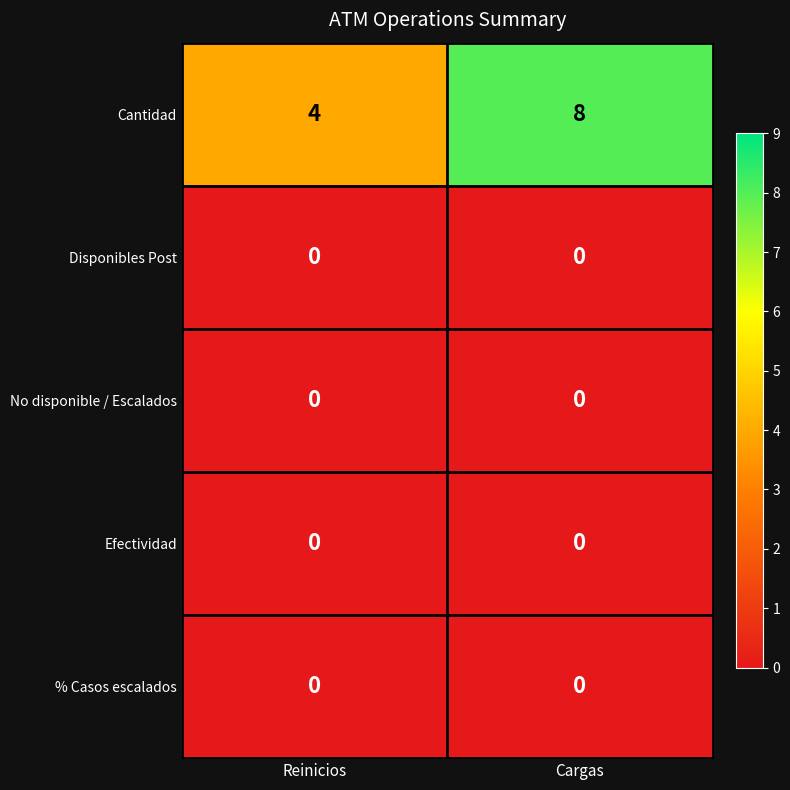

Which series has the largest range (max minus min)?

Cantidad